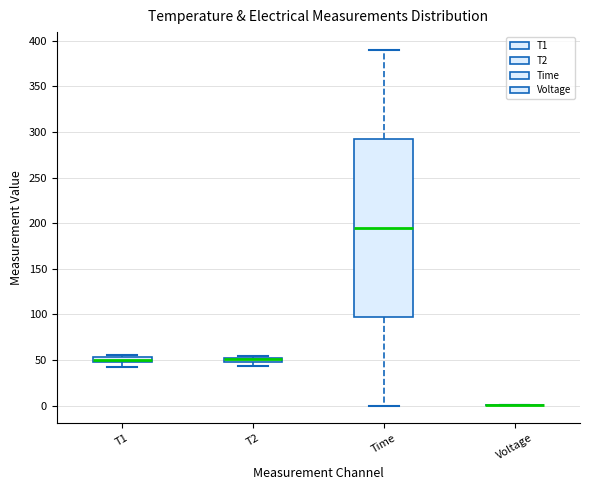

Comparing the boxes themselves (not the whiskers), which one is the tallest?

Time